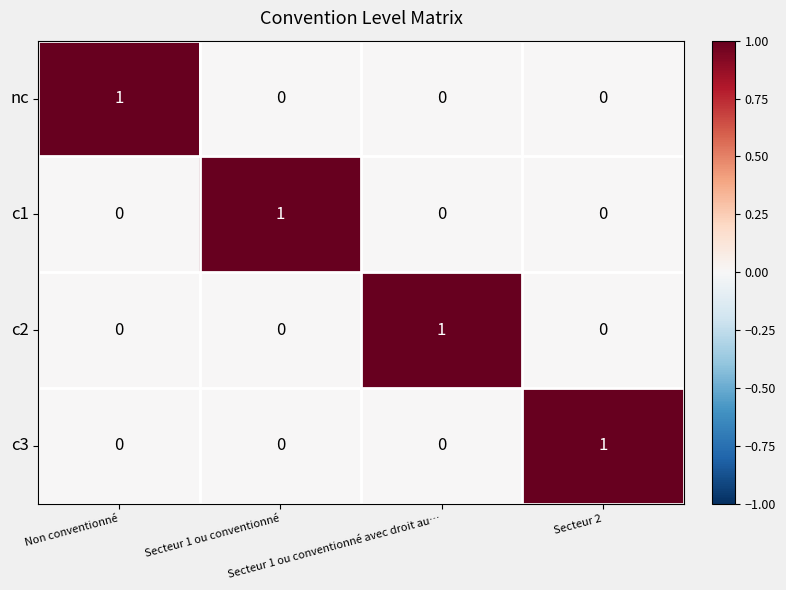

Count the nc values in the range 0 to 1.

4